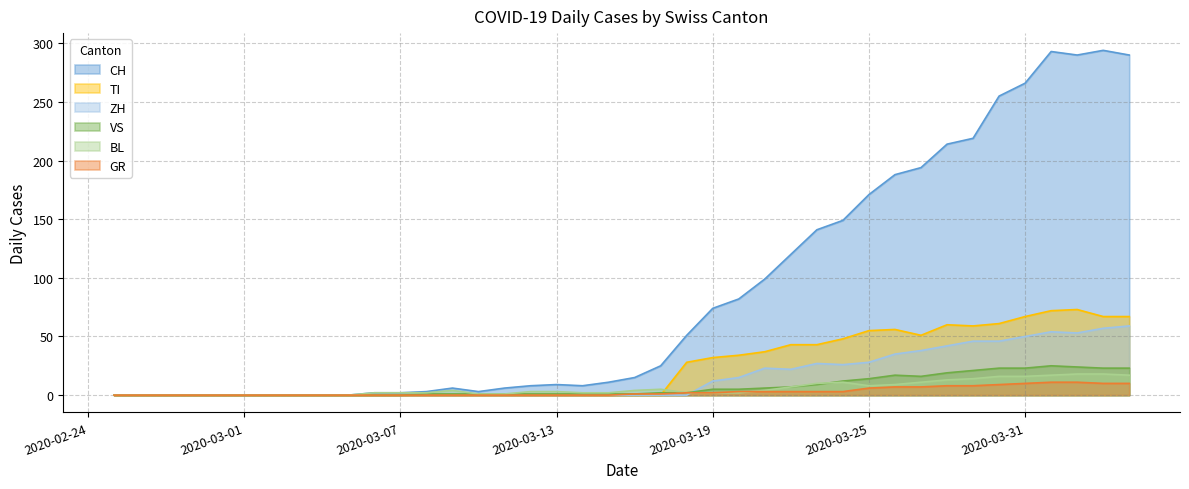

True or false: GR and CH cross at least once.

False